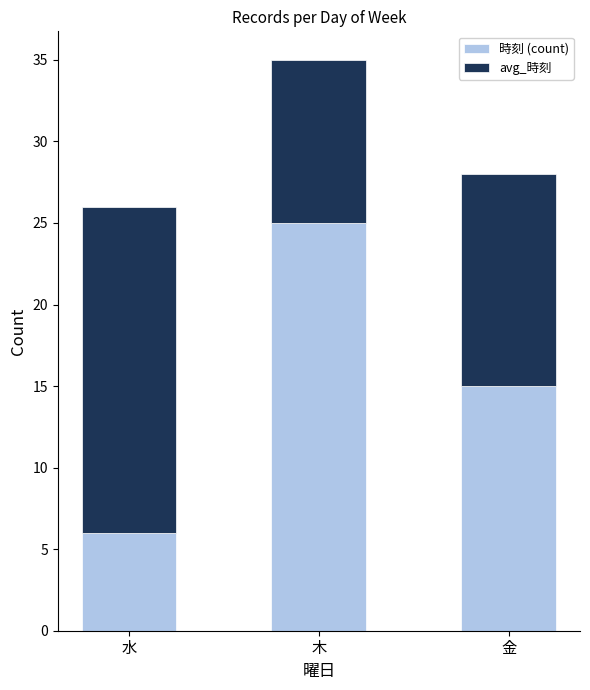

What is the difference between the 時刻 (count) values at 水 and 木?

19